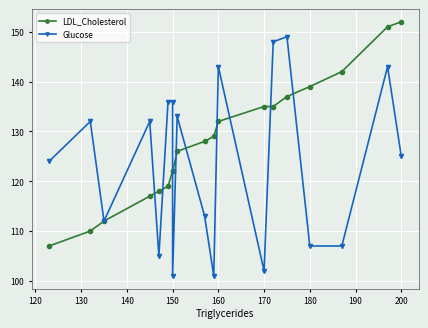

Count the number of data series in this chart.

2